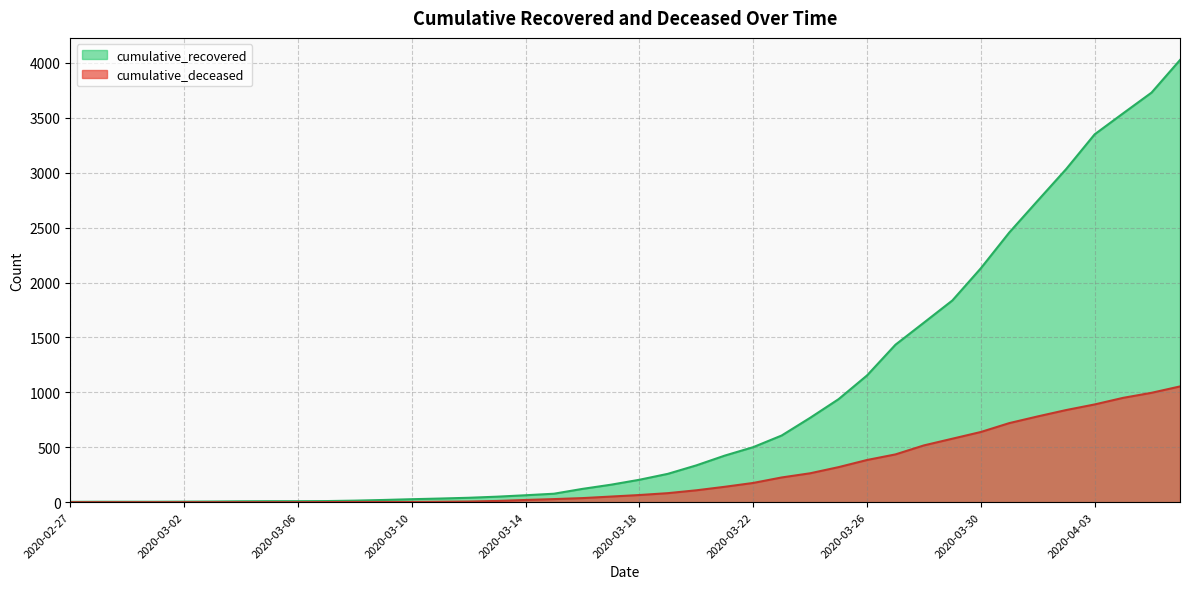

Is it true that cumulative_recovered equals 12 at 2020-03-05?

False